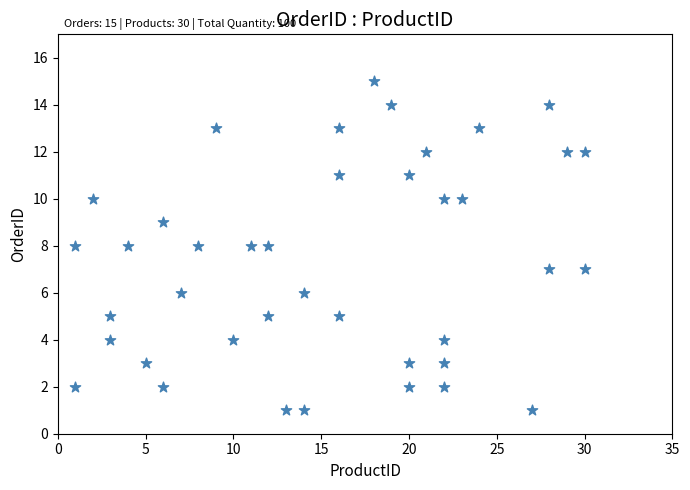

What is the range of X values (max minus min)?

29